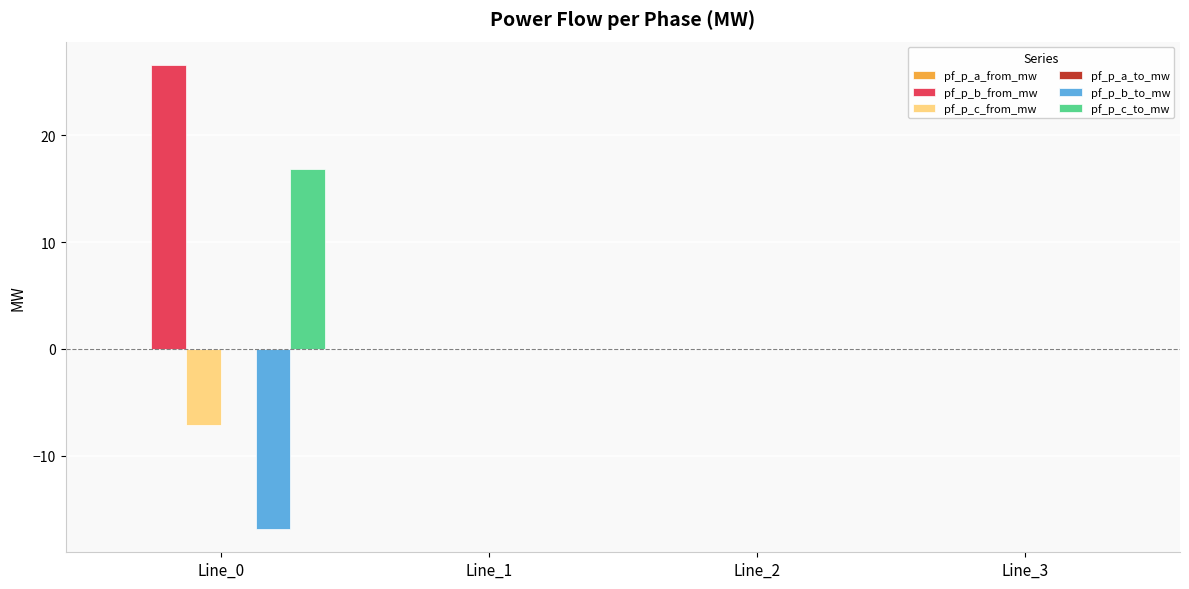

What is the greatest value displayed?

26.6